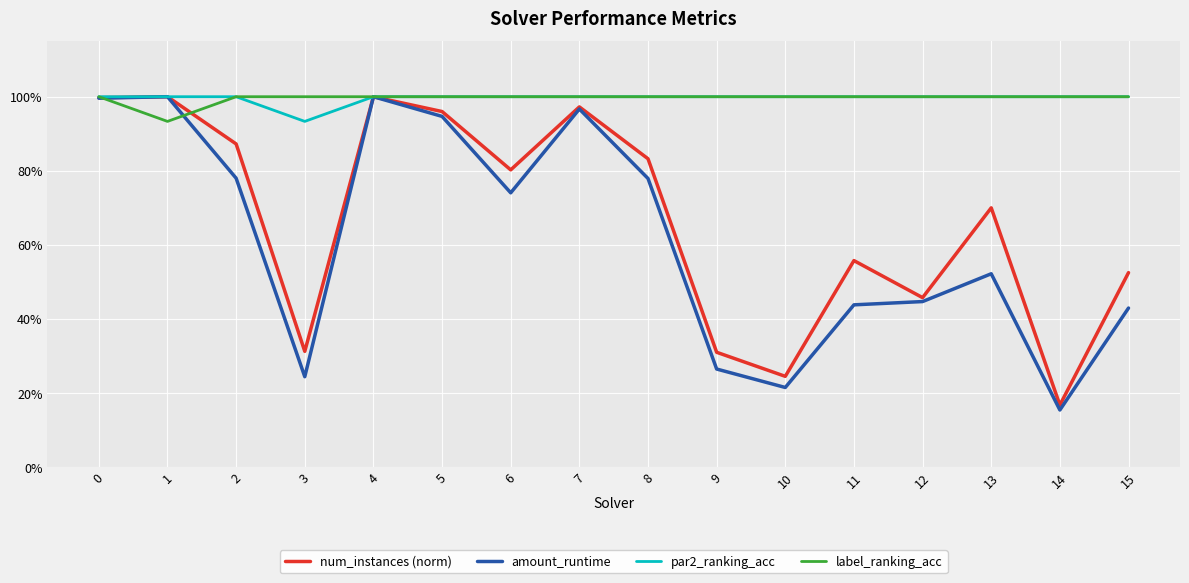

At 4, list the series in order from smallest to largest.

num_instances (norm), amount_runtime, par2_ranking_acc, label_ranking_acc